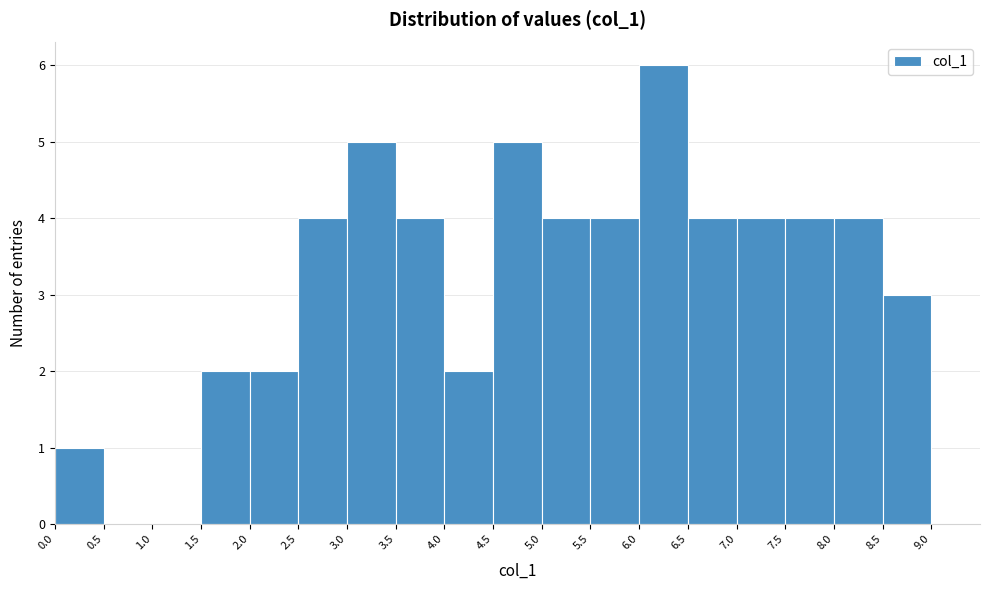

What is the height of the bar covering 6.0 to 6.5 on the x-axis? The values are not printed on the chart, so give them approximately, as read against the axis.

6